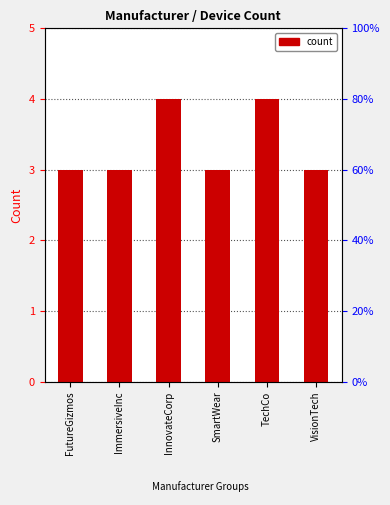

What is the minimum value shown in the chart?

3